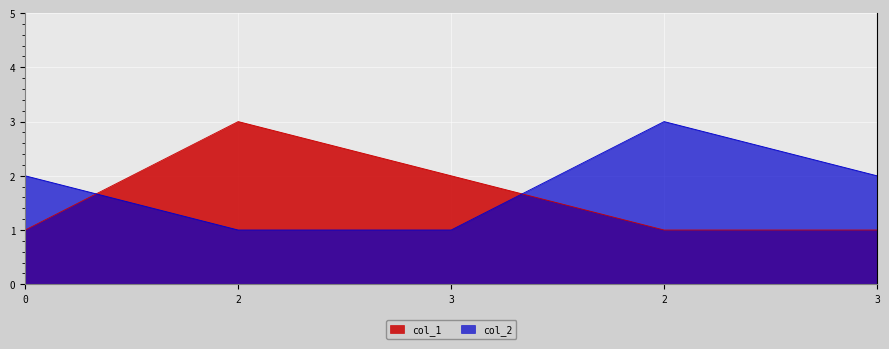

Where is col_1 nearest to the value 2?

3